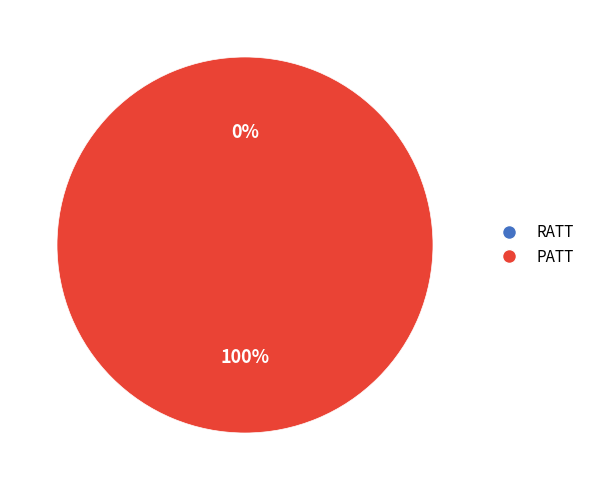

Is there a majority slice in this chart?

Yes